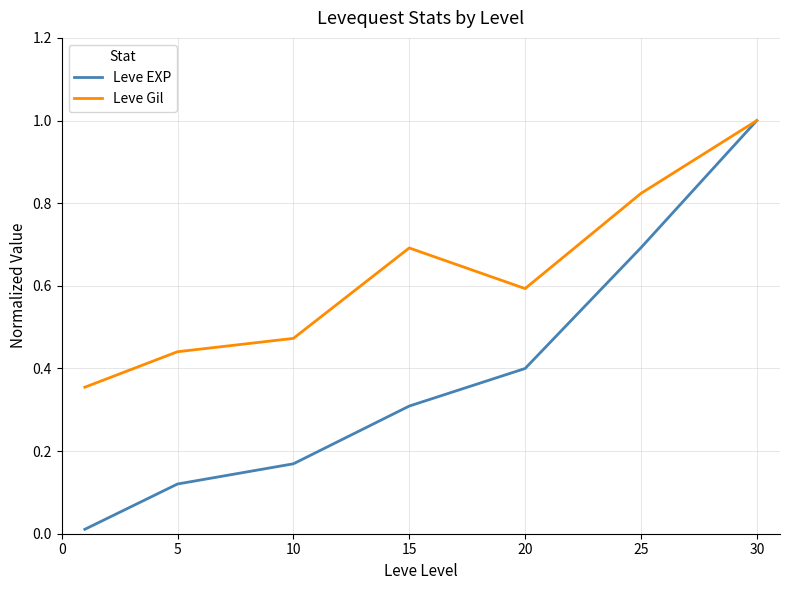

Which series has the largest range (max minus min)?

Leve EXP